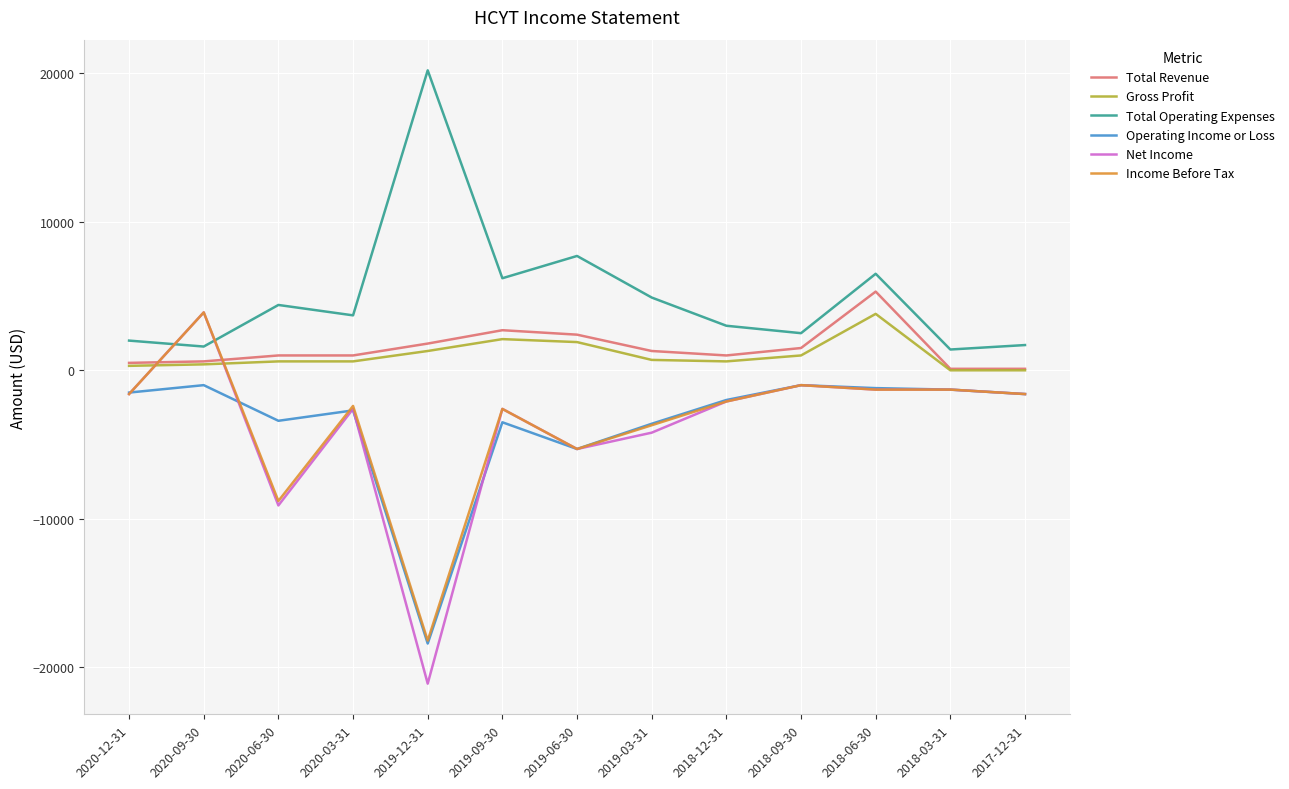

How many values in the Income Before Tax series exceed -2100?

6